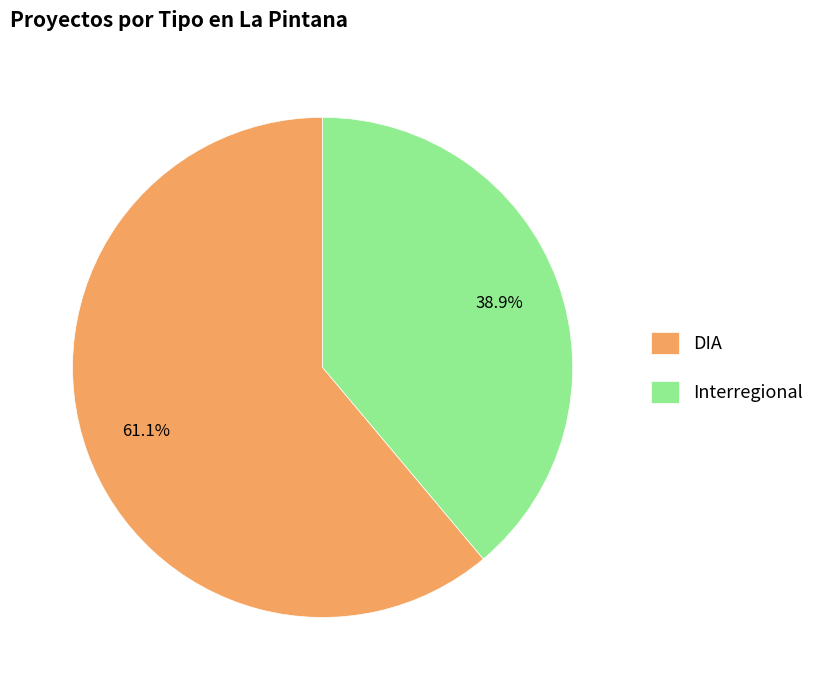

Which slice is the largest?

DIA